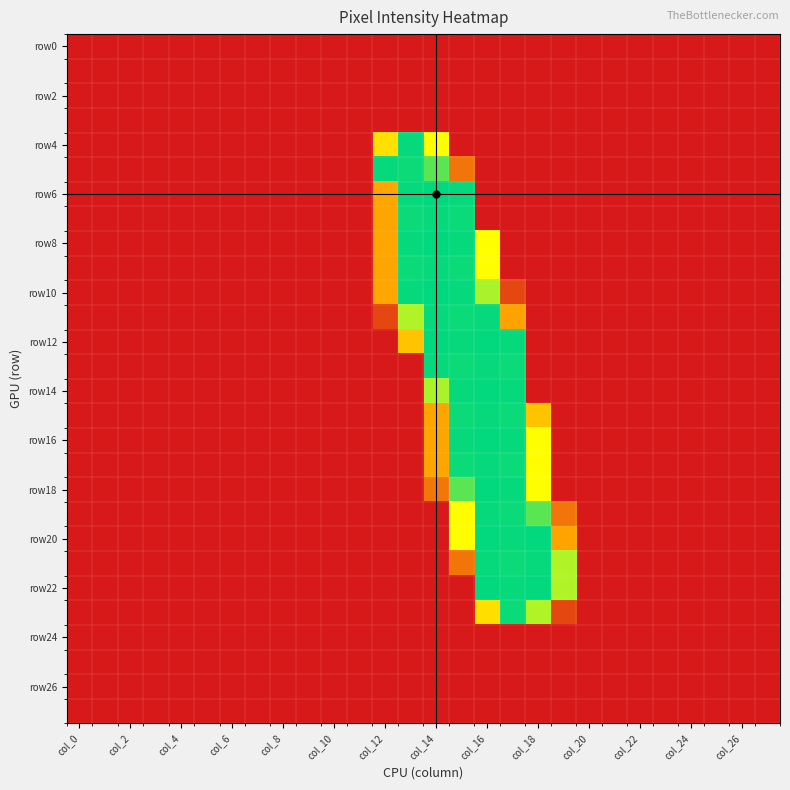

Which series has the largest total across all categories?

row12